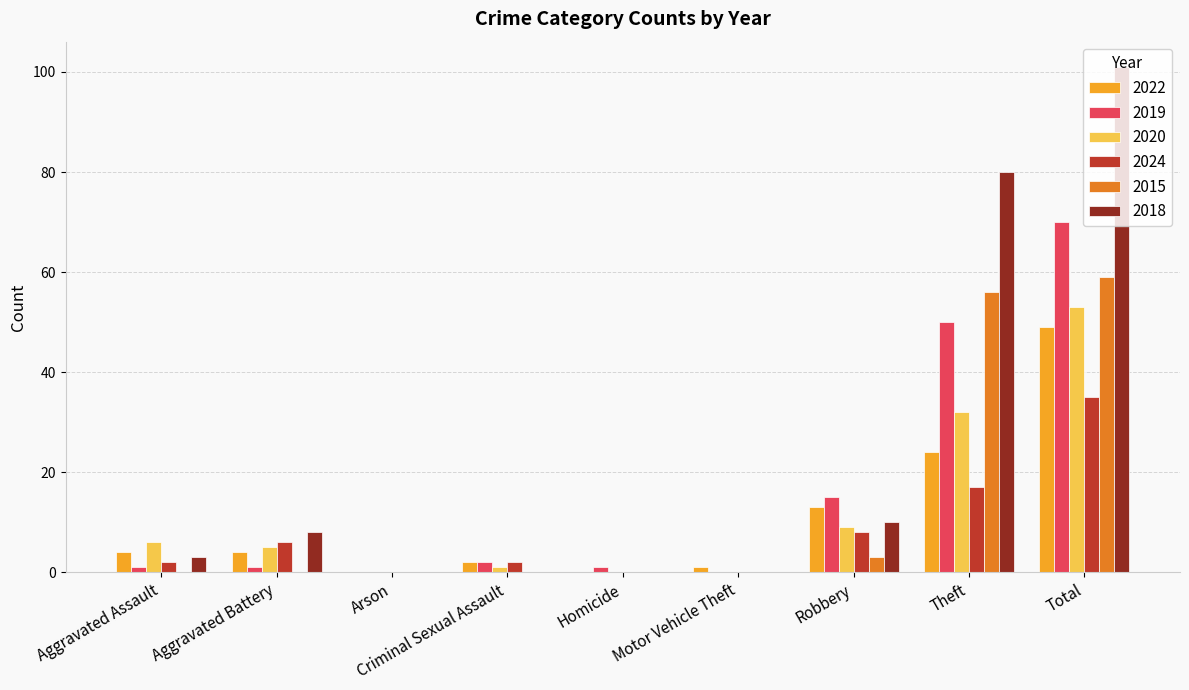

Which series has the largest total across all categories?

2018